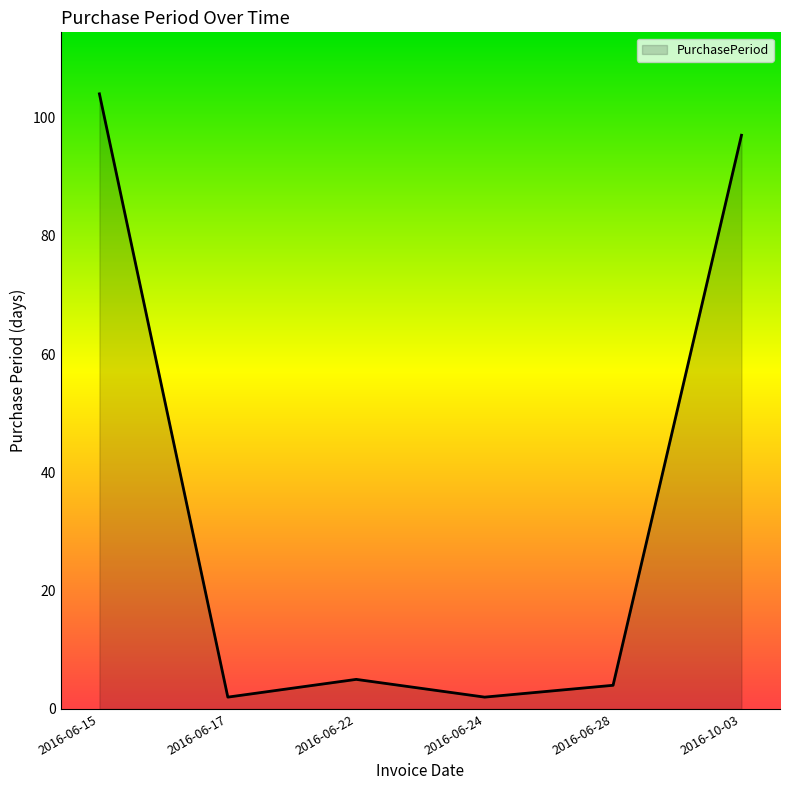

How many values are below 5?

3